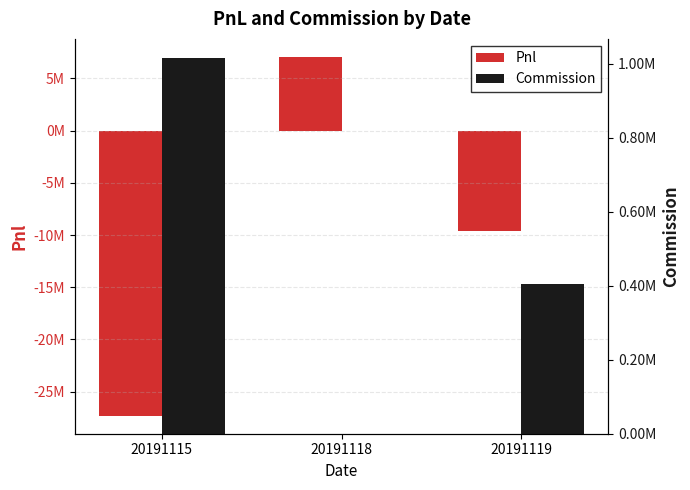

What is the sum of the Commission values at 20191115 and 20191119?

1420345.5